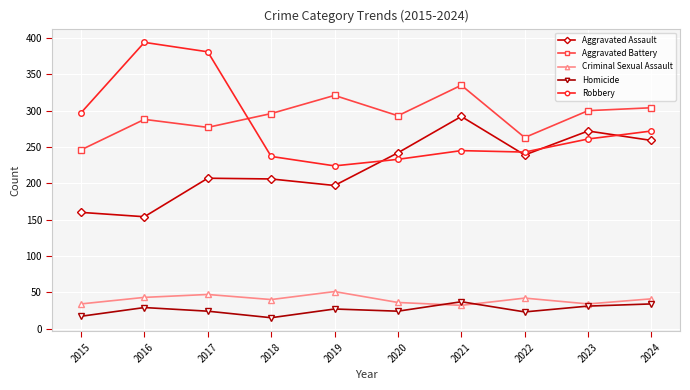

Which series has the largest range (max minus min)?

Robbery